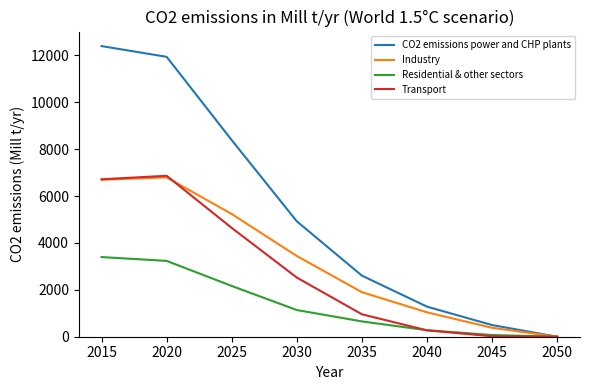

True or false: Industry has more than 2 points higher than both neighbors.

False